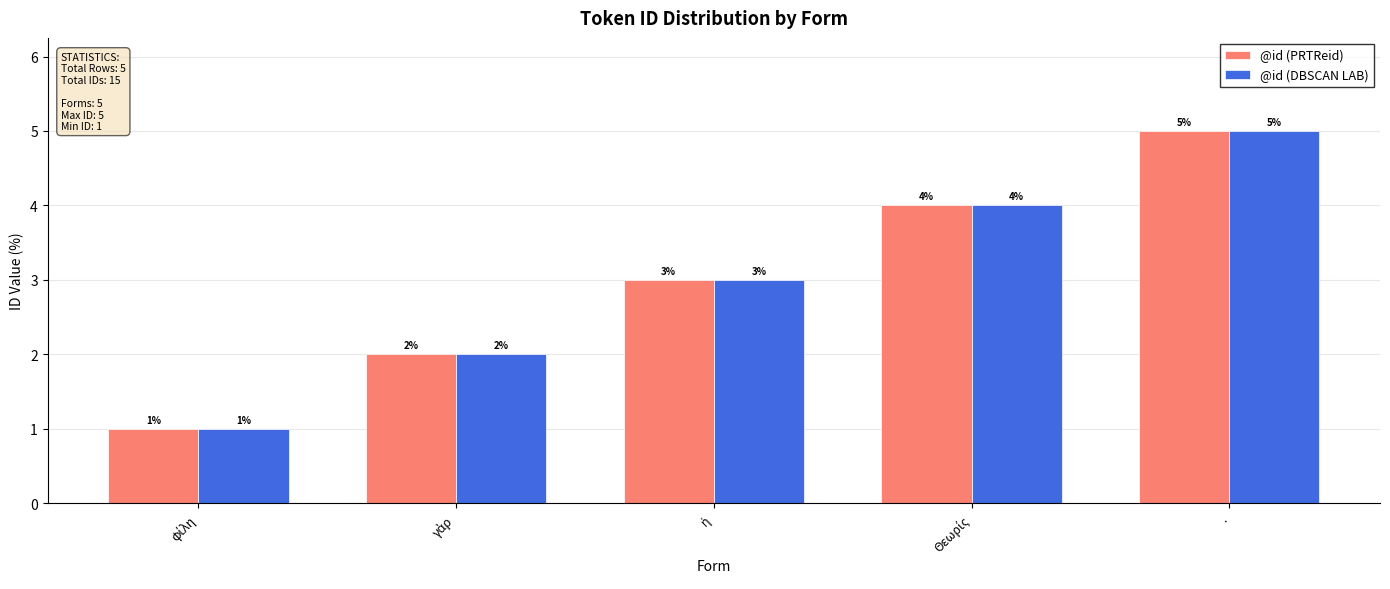

How many @id (DBSCAN LAB) values are between 2 and 4?

3